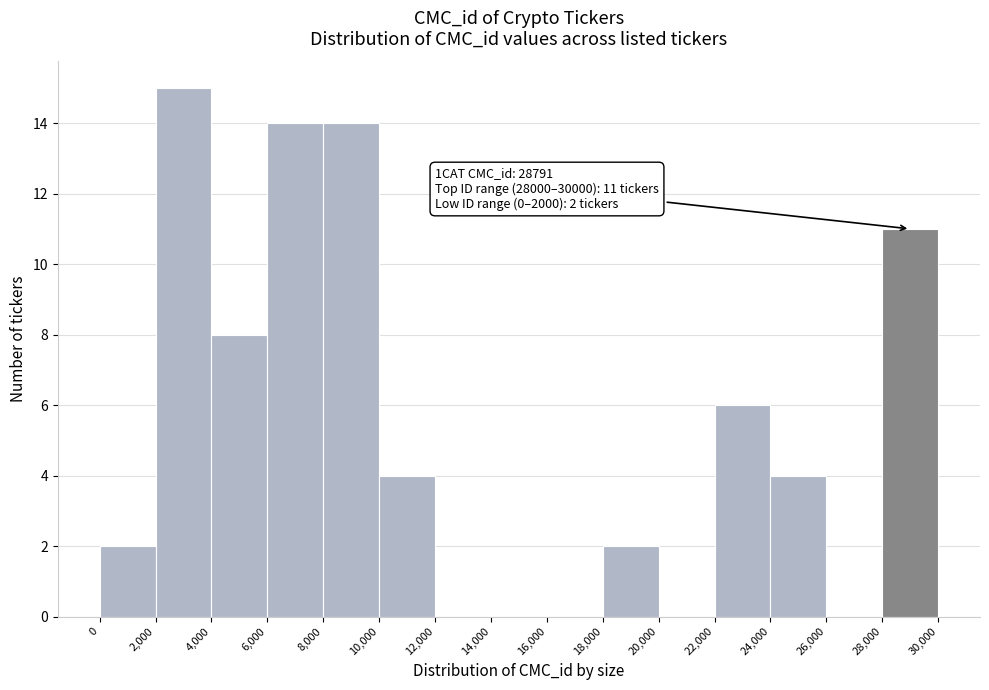

Which range on the x-axis has the tallest bar?

2,000 to 4,000